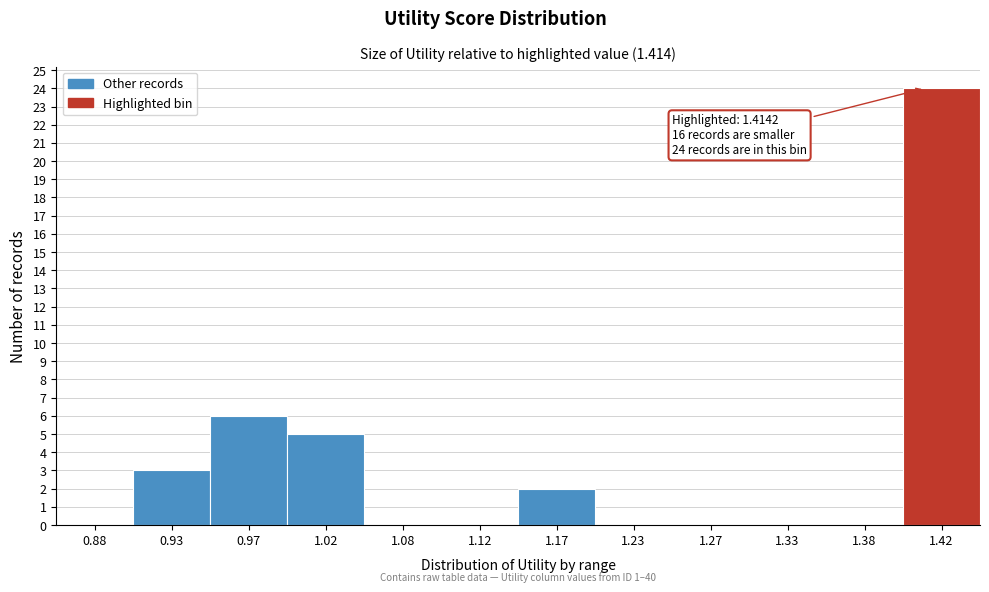

Which range on the x-axis has the tallest bar?

1.40 to 1.45